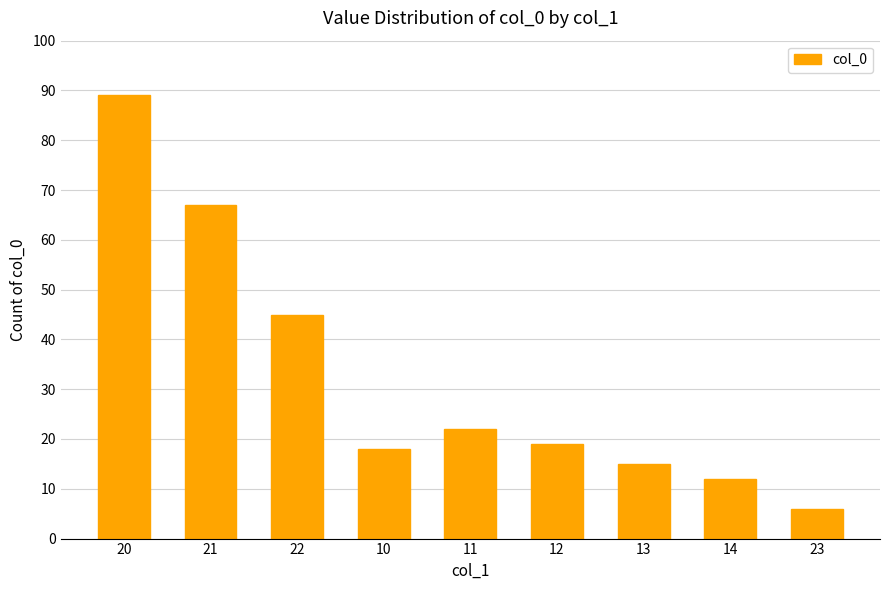

What is the ratio of the value at 14 to the value at 21?

0.2